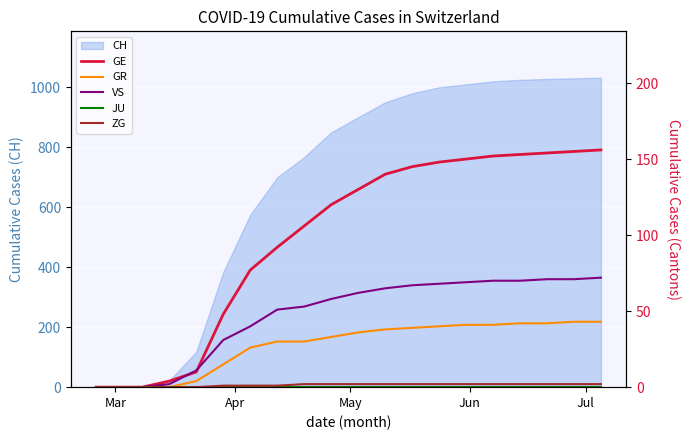

What is the highest value of the CH series?

1032